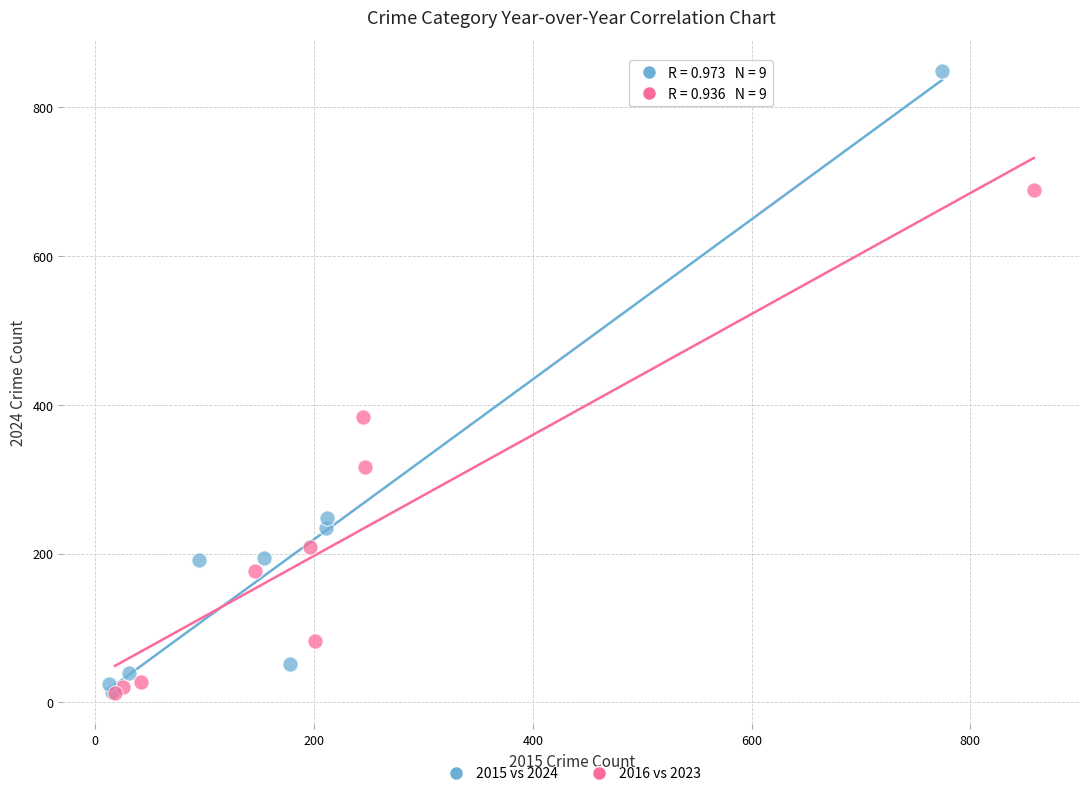

Which series has the largest Y range (max minus min)?

2015 vs 2024